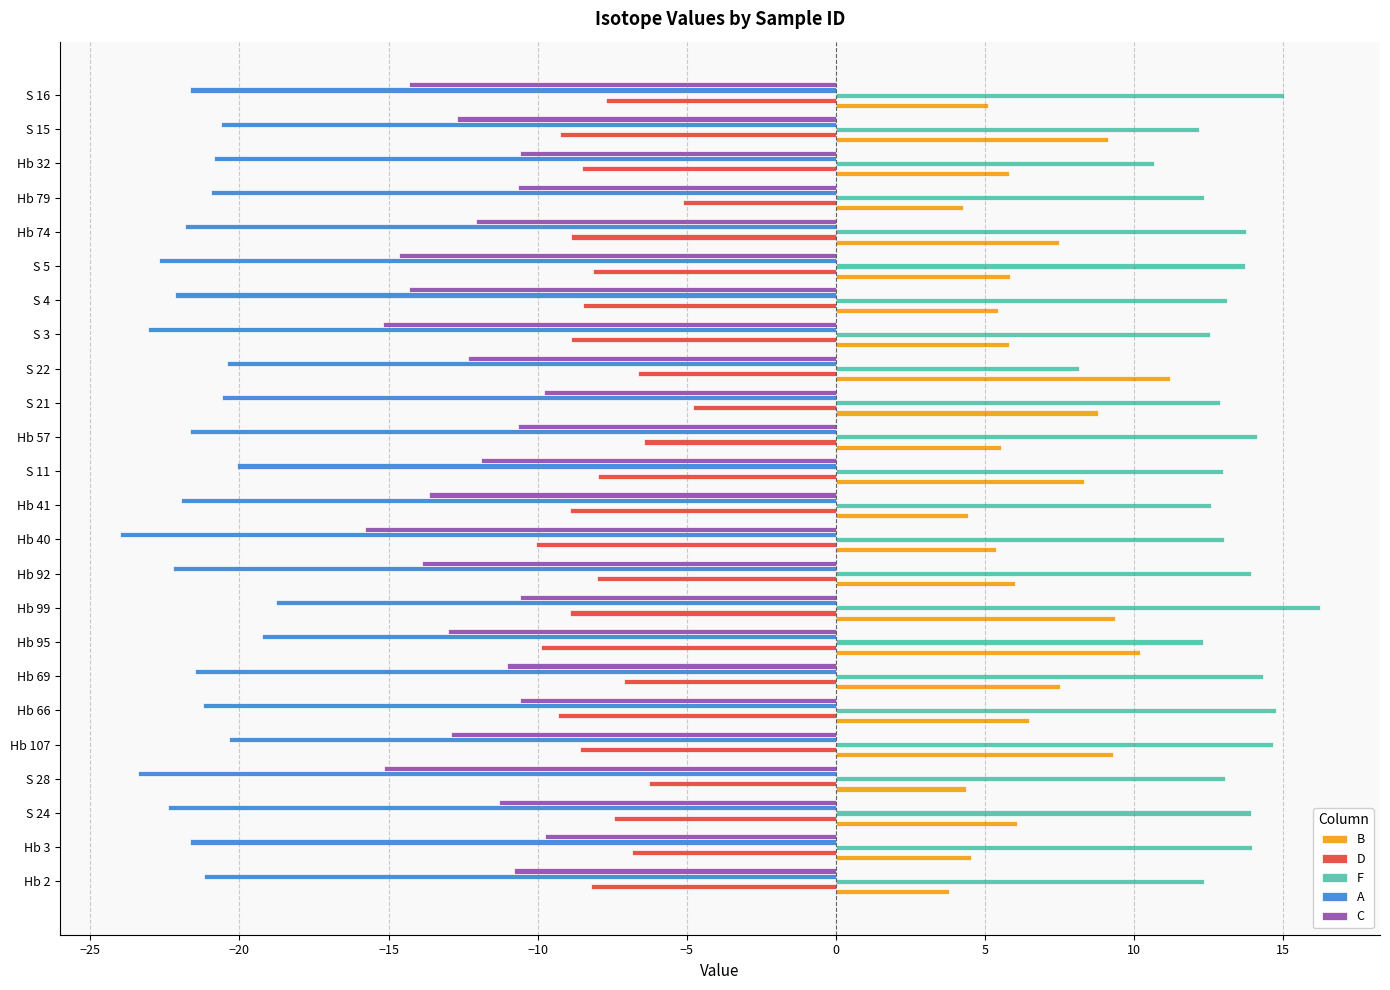

What is the highest value of the C series?

-9.8